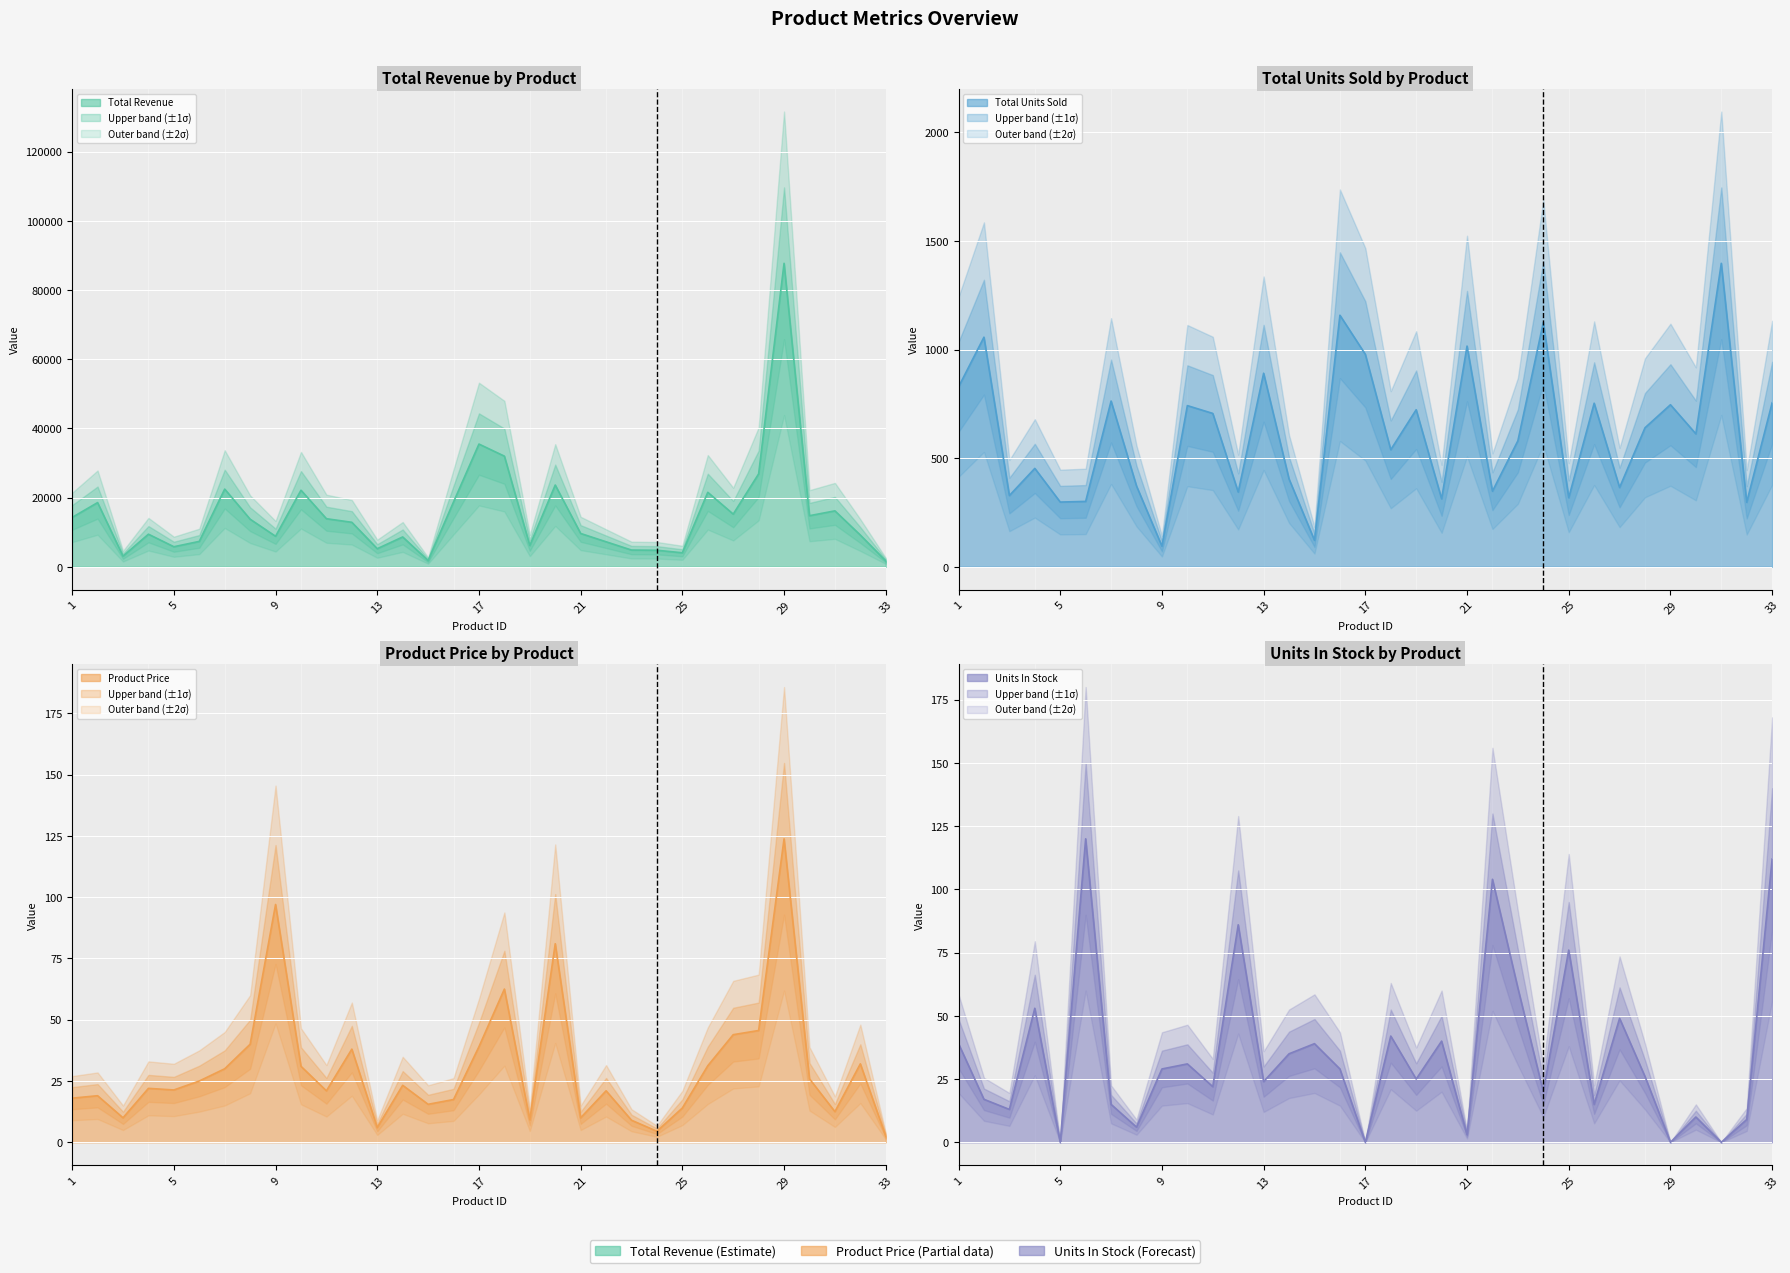

The ProductPrice series shows 15.5 at 15. True or false?

True